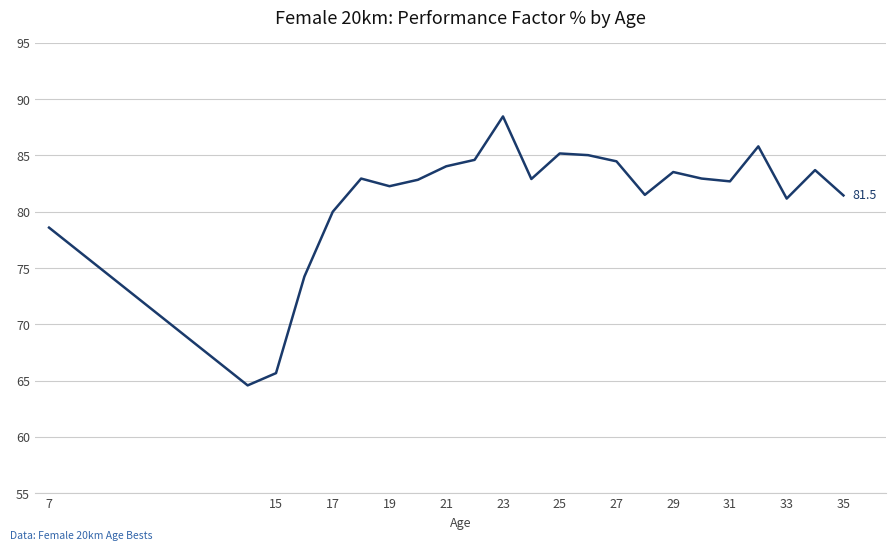

True or false: there are more than 2 points higher than both neighbors.

True